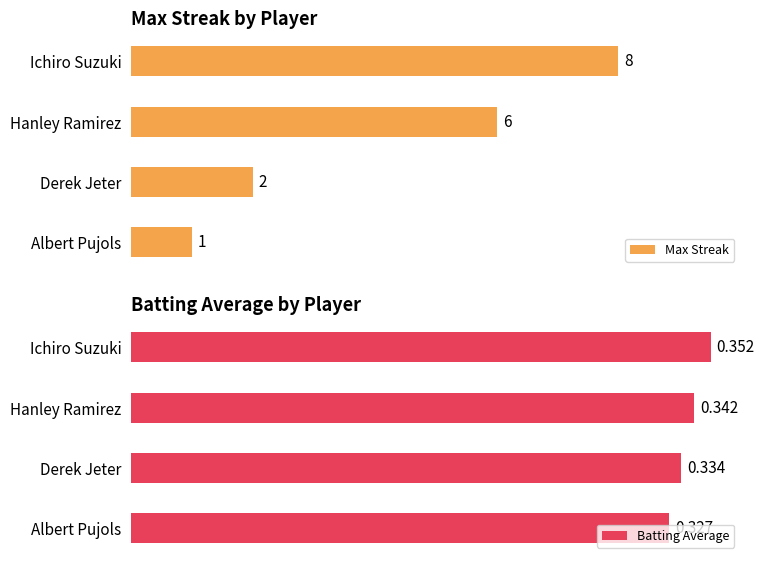

What is the greatest value displayed?

8.0